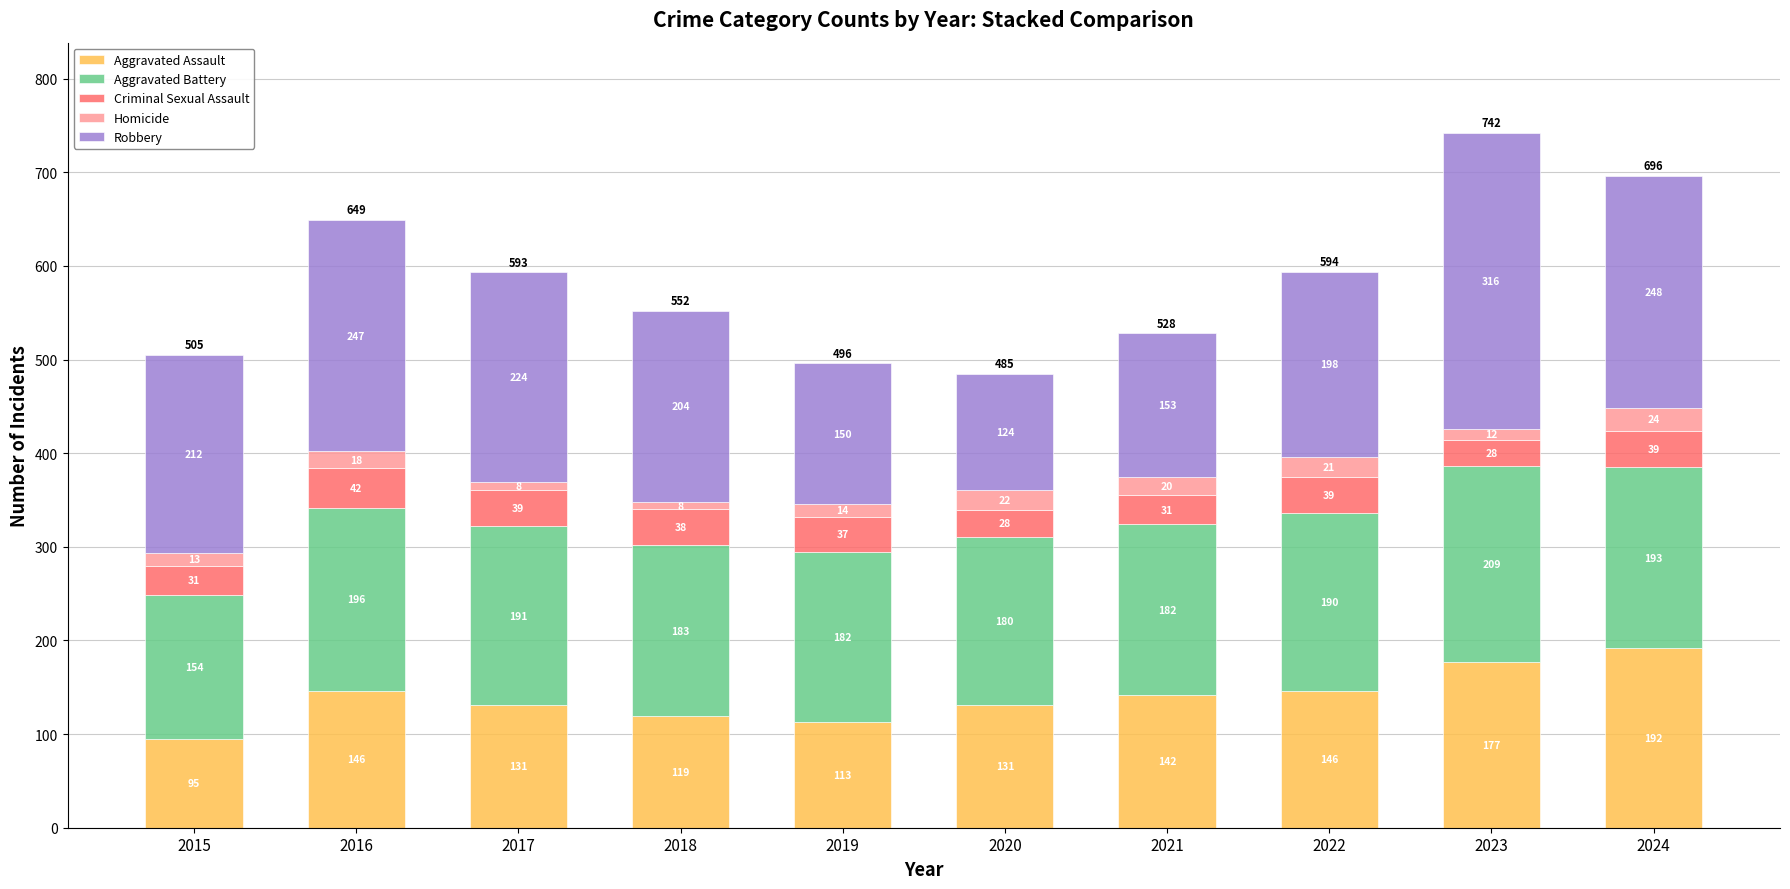

At which category is the sum across all series the highest?

2023